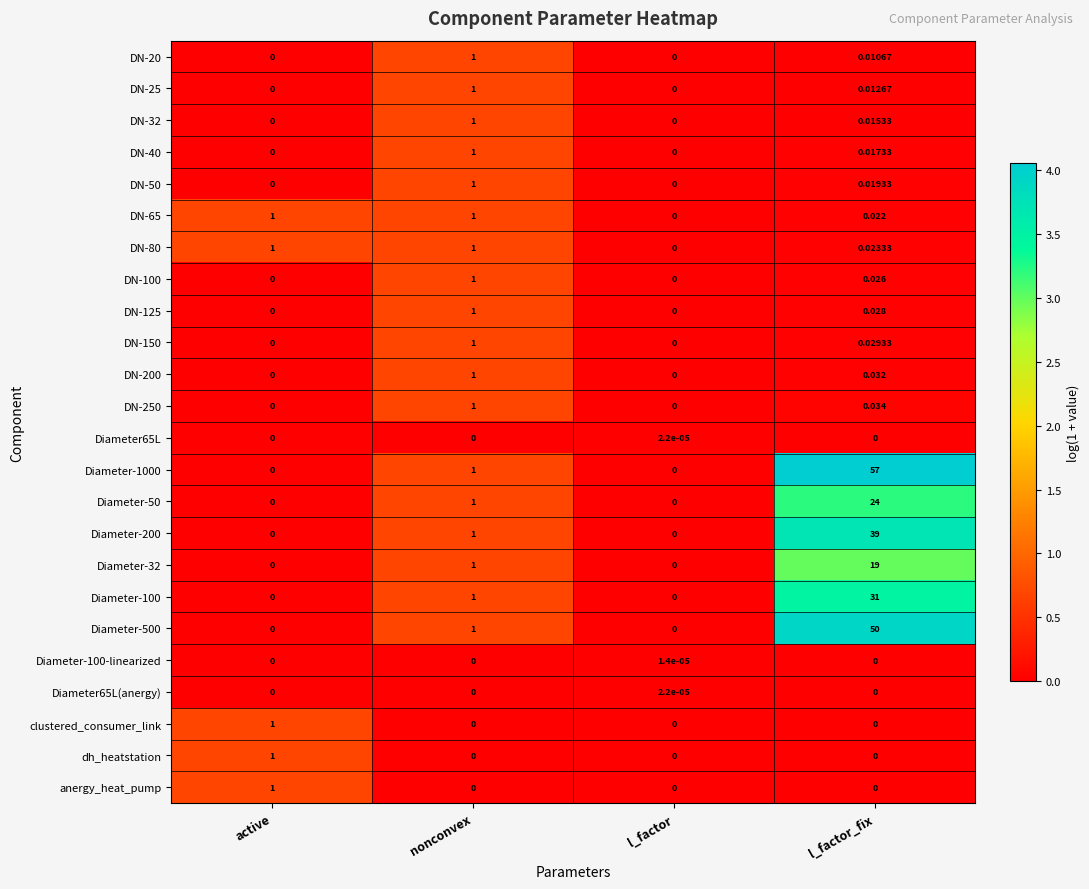

Where is Diameter-500 nearest to the value 25?

nonconvex